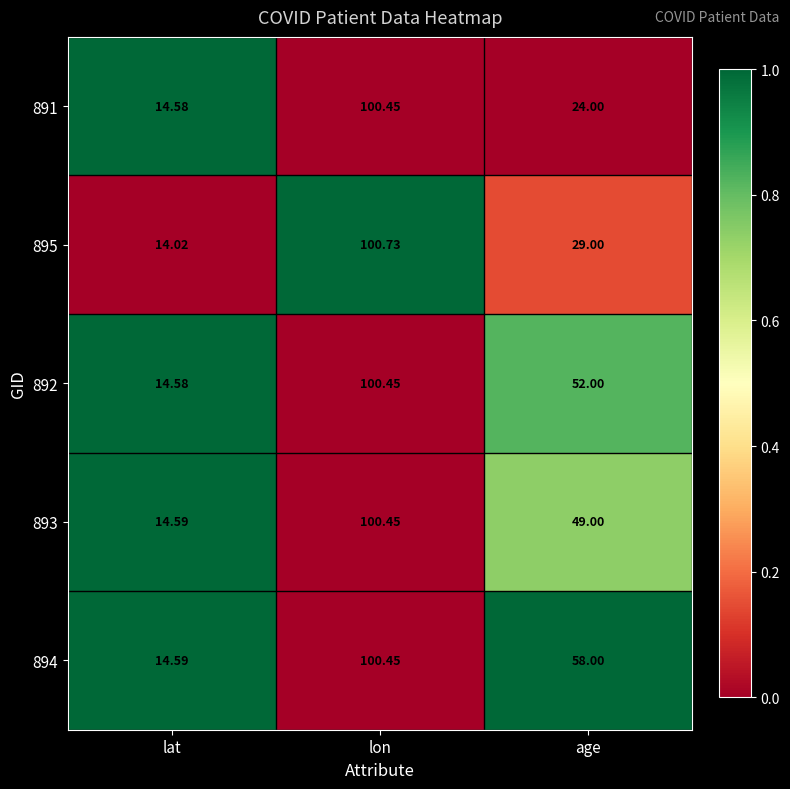

At which category is the sum across all series the highest?

lon